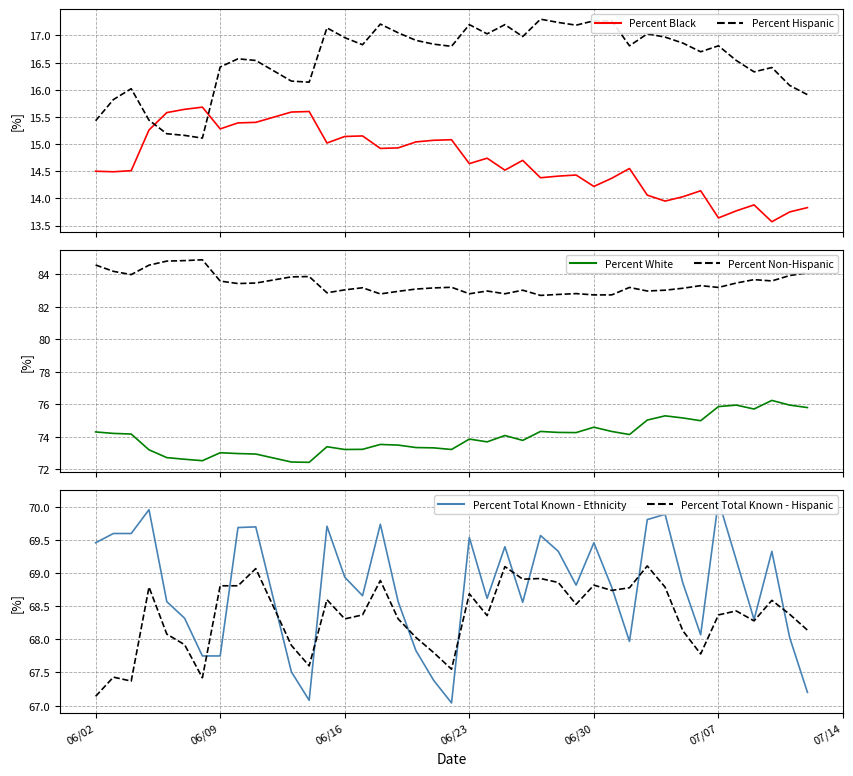

True or false: Percent Non-Hispanic and Percent Total Known - Hispanic cross at least once.

False